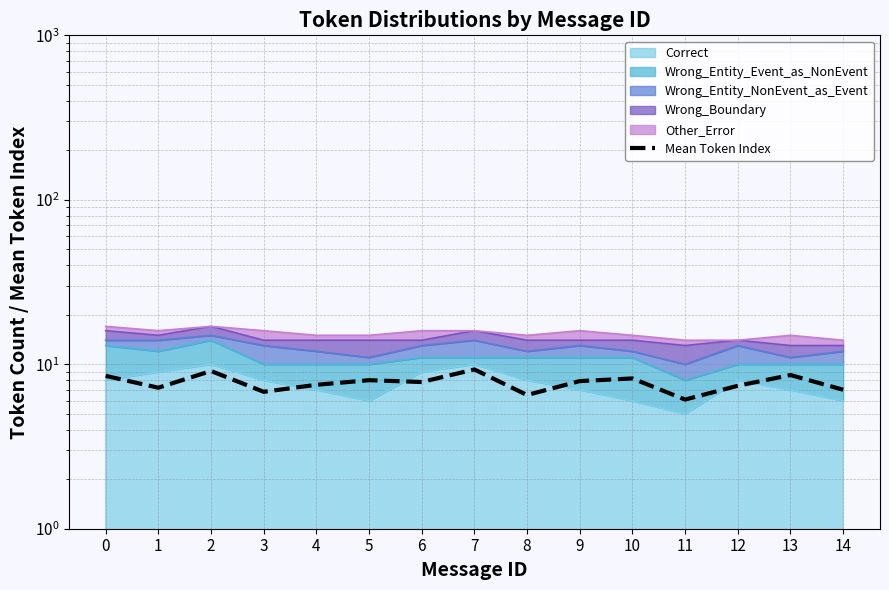

What is the change in value from 0 to 2?

+0.6